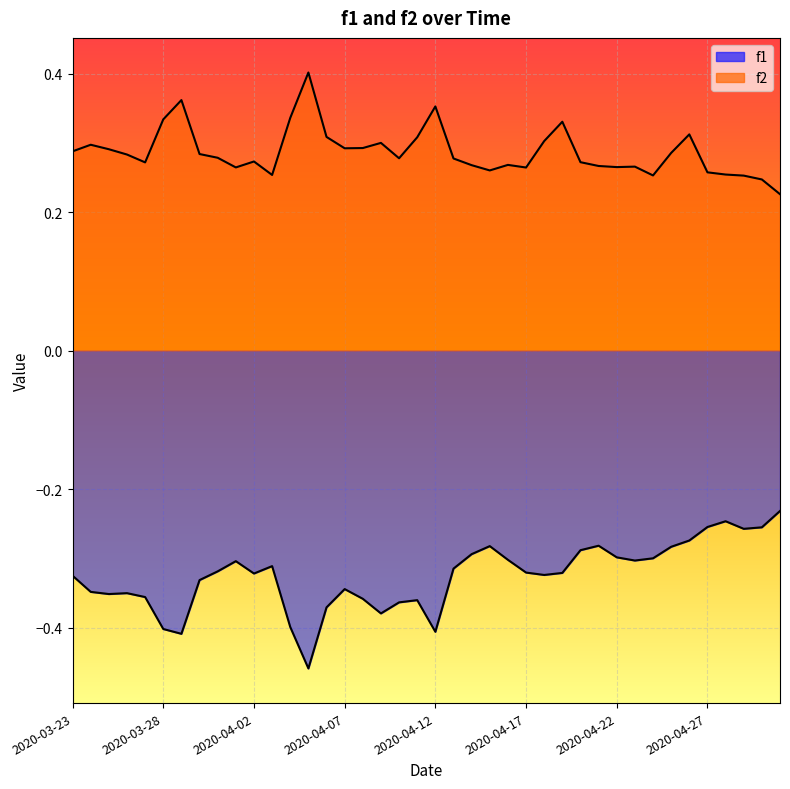

Reading left to right, transcribe all the data shown in this chart.

f1: -0.3	-0.3	-0.4	-0.4	-0.4	-0.4	-0.4	-0.3	-0.3	-0.3	-0.3	-0.3	-0.4	-0.5	-0.4	-0.3	-0.4	-0.4	-0.4	-0.4	-0.4	-0.3	-0.3	-0.3	-0.3	-0.3	-0.3	-0.3	-0.3	-0.3	-0.3	-0.3	-0.3	-0.3	-0.3	-0.3	-0.2	-0.3	-0.3	-0.2
f2: 0.3	0.3	0.3	0.3	0.3	0.3	0.4	0.3	0.3	0.3	0.3	0.3	0.3	0.4	0.3	0.3	0.3	0.3	0.3	0.3	0.4	0.3	0.3	0.3	0.3	0.3	0.3	0.3	0.3	0.3	0.3	0.3	0.3	0.3	0.3	0.3	0.3	0.3	0.2	0.2